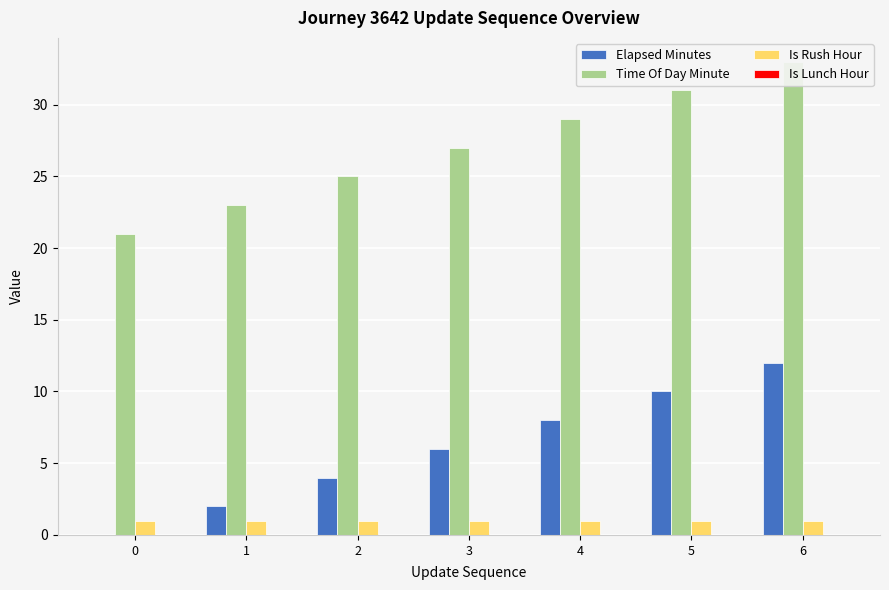

At which category is the sum across all series the highest?

6